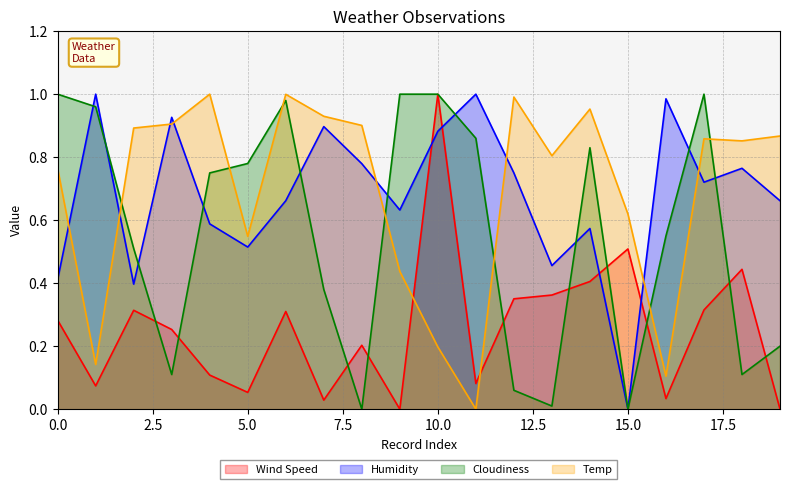

Read the Temp value at 14.

1.0